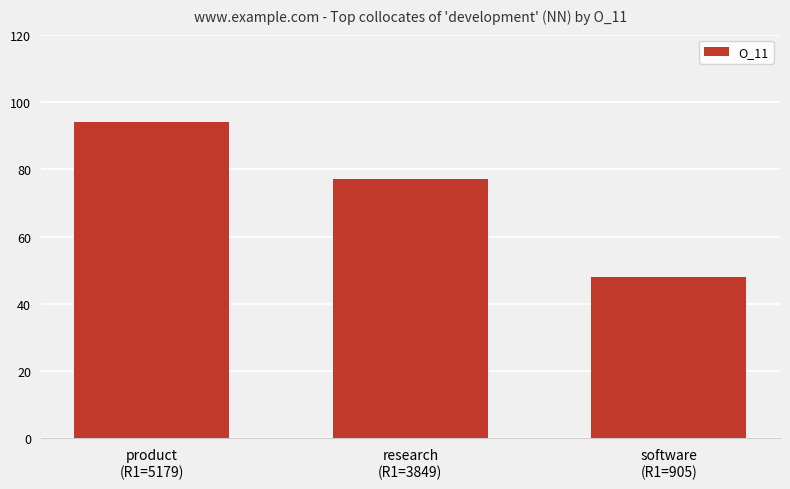

The chart shows a value of 94 at product
(R1=5179). True or false?

True